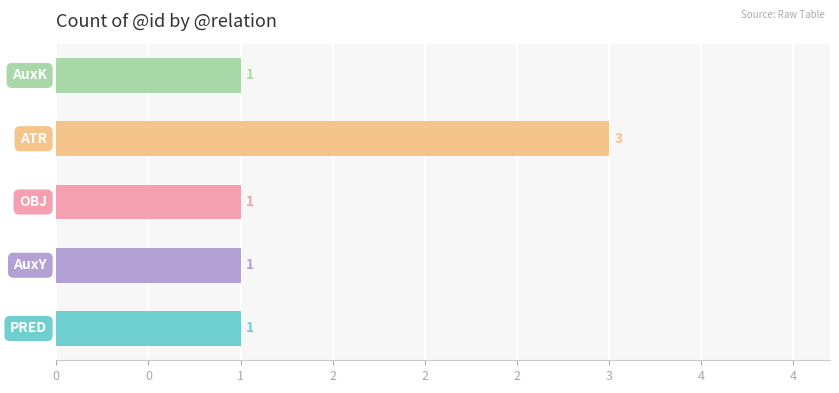

Does the chart contain any negative values?

No